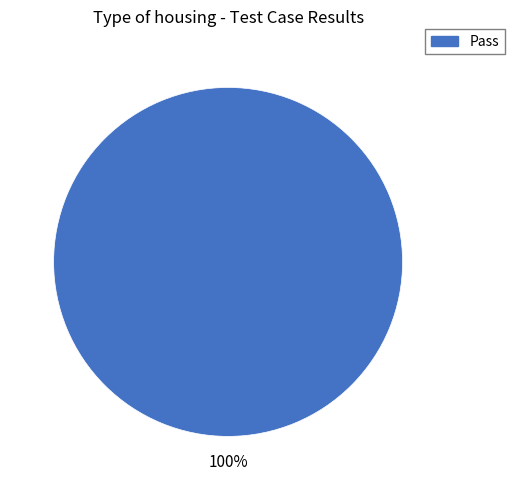

Is it true that Pass is 100% of the pie?

True